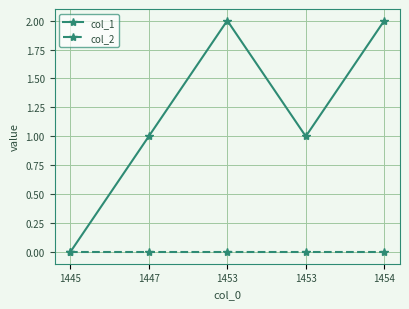

What is the difference between the col_1 values at 1453 and 1453?

1